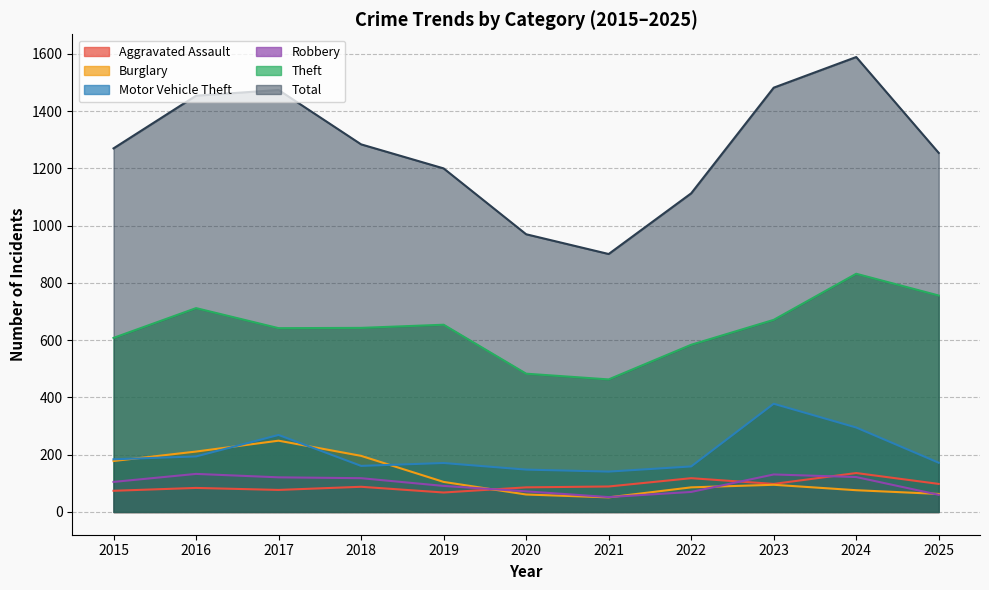

What is the spread (max minus min) of values at 2022?

1043